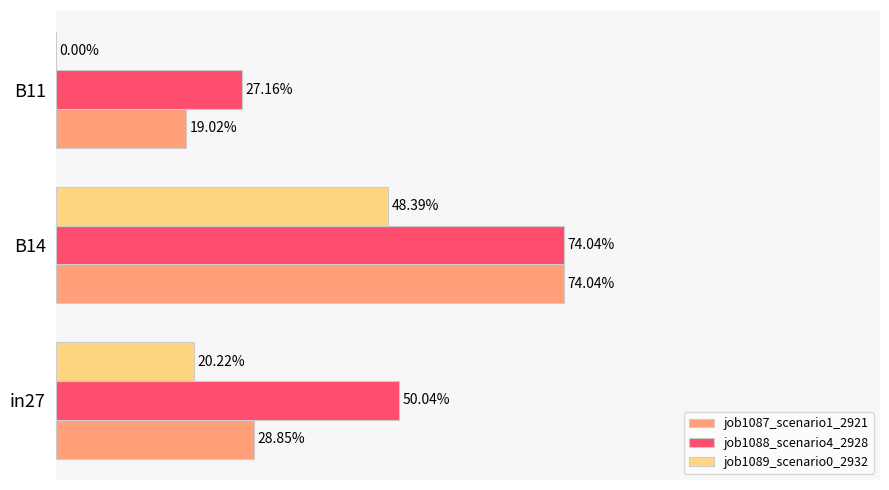

What are all the series names shown in the legend?

job1087_scenario1_2921, job1088_scenario4_2928, job1089_scenario0_2932